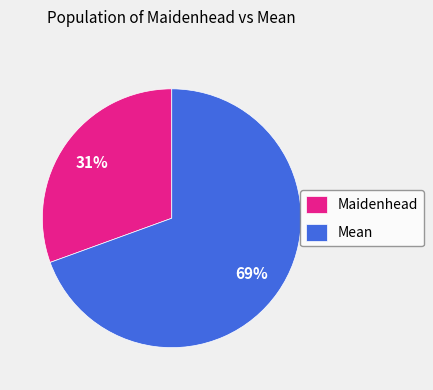

To the nearest percent, what percentage of the pie is Maidenhead?

31%